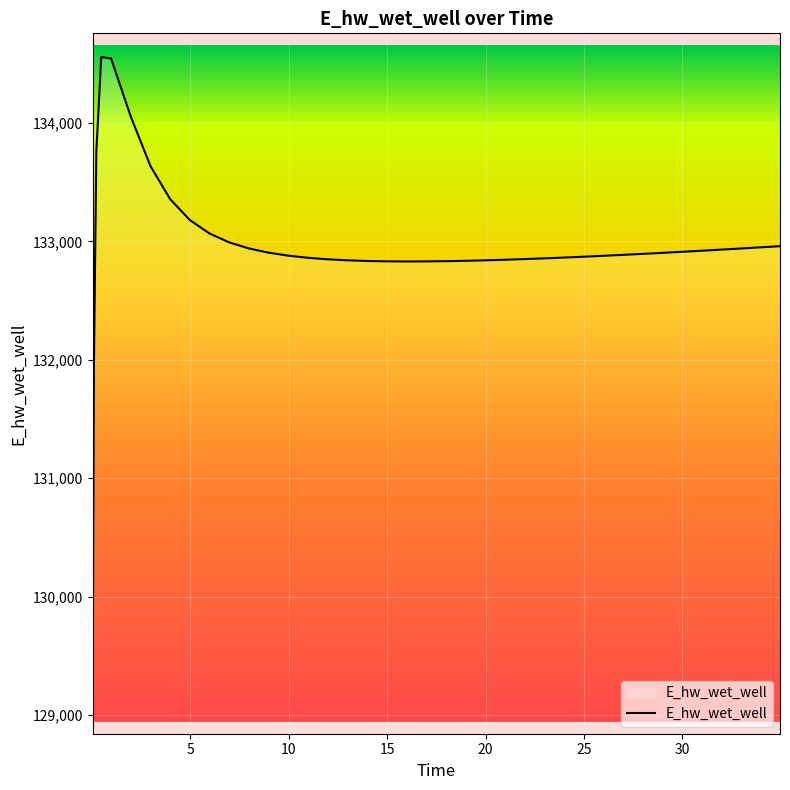

What is the smallest value displayed?

129043.4